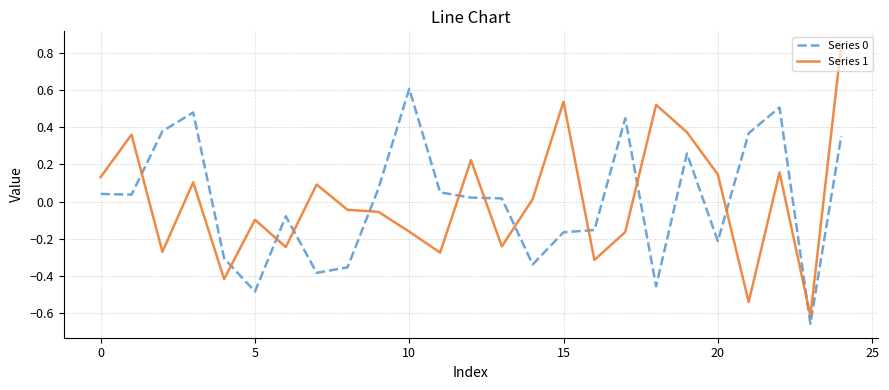

True or false: Series 1 and Series 0 intersect in this chart.

True